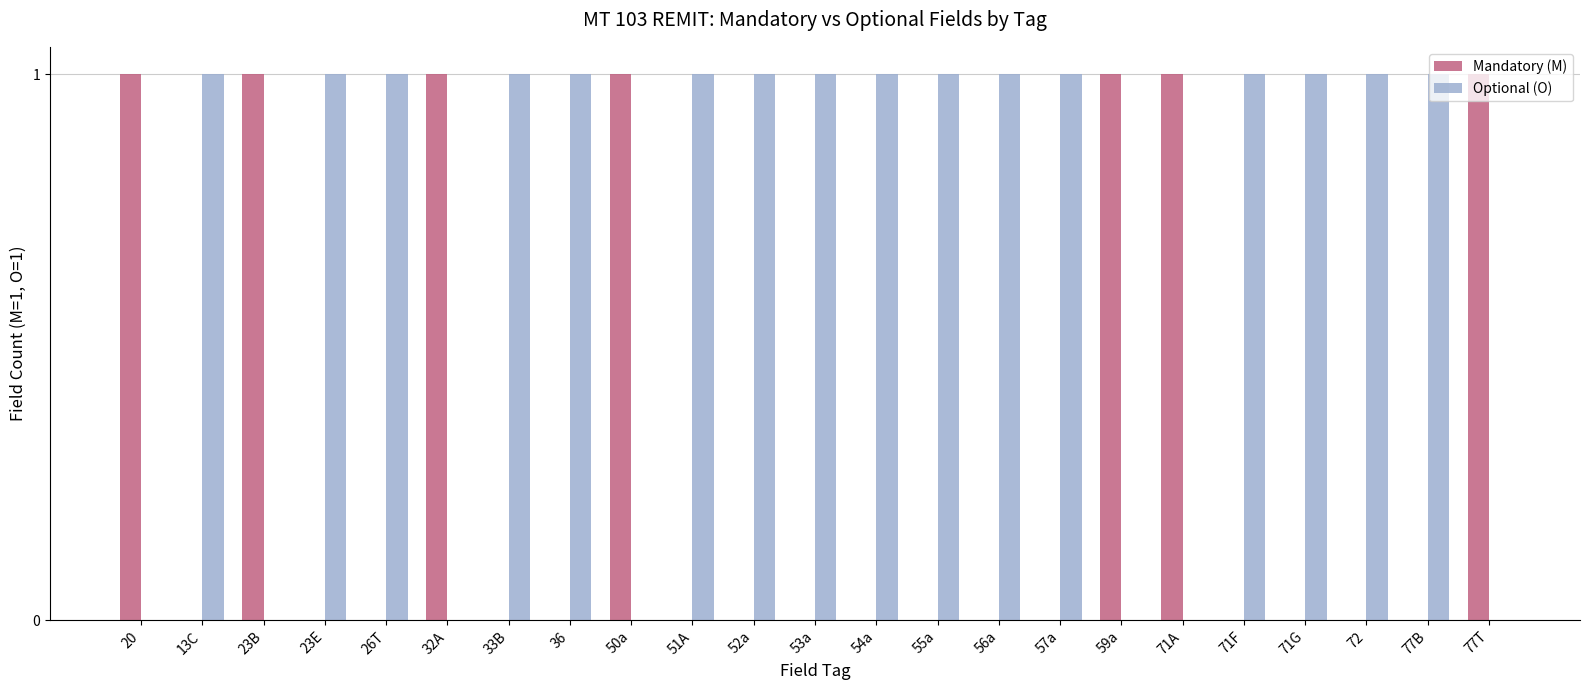

Reading left to right, extract all data points from this chart.

Mandatory (M): 1	0	1	0	0	1	0	0	1	0	0	0	0	0	0	0	1	1	0	0	0	0	1
Optional (O): 0	1	0	1	1	0	1	1	0	1	1	1	1	1	1	1	0	0	1	1	1	1	0